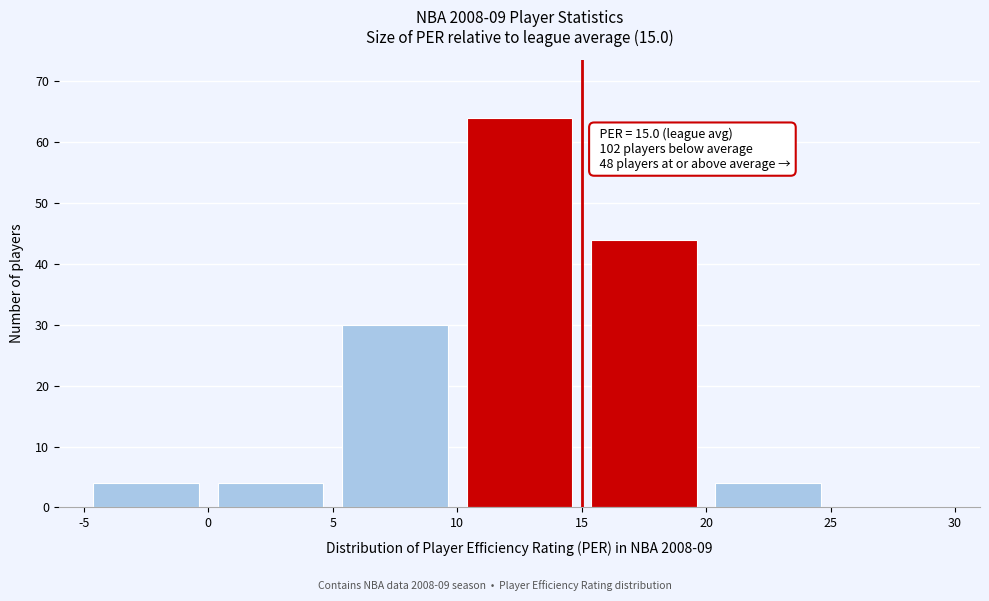

Over which range of the x-axis is the bar tallest?

10 to 15